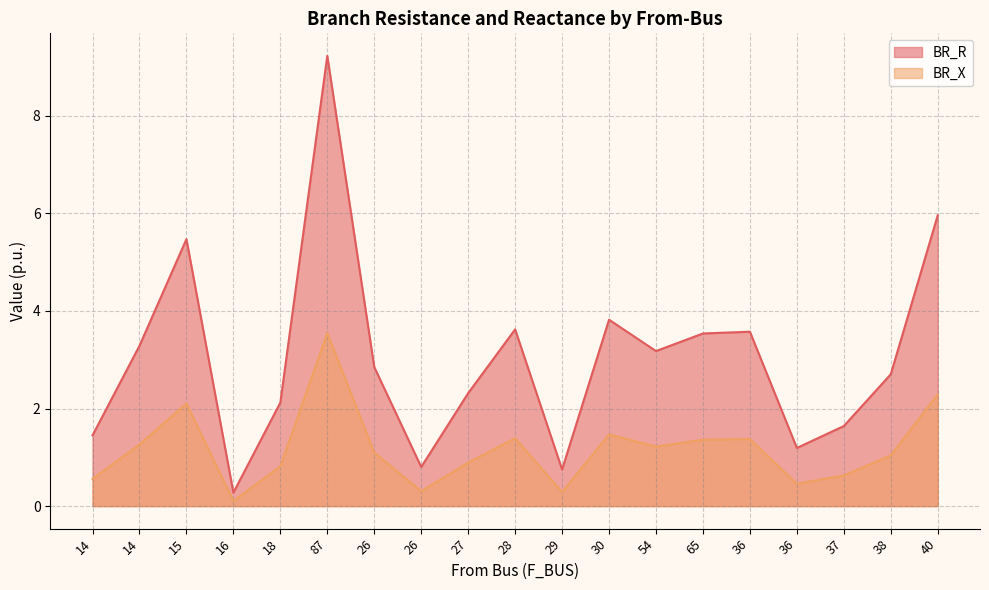

Which label corresponds to the largest value in the chart?

87